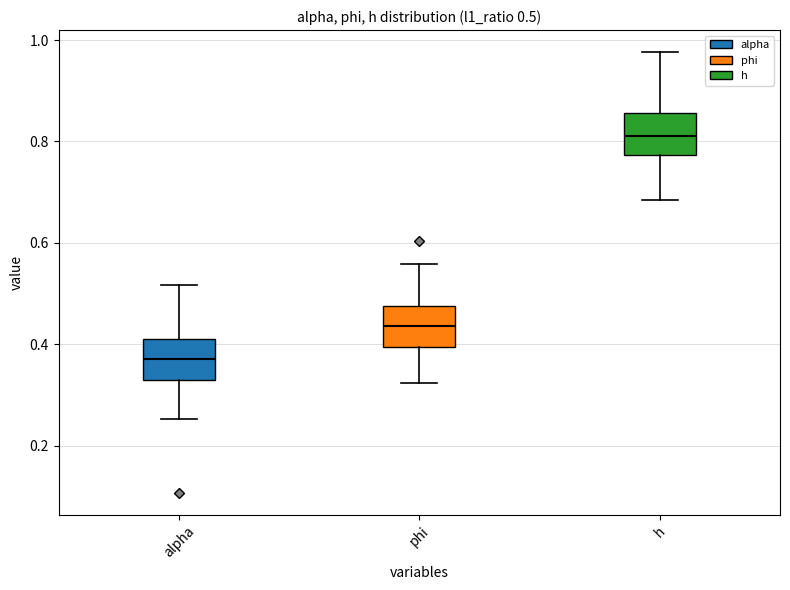

Which box has the highest median line?

h